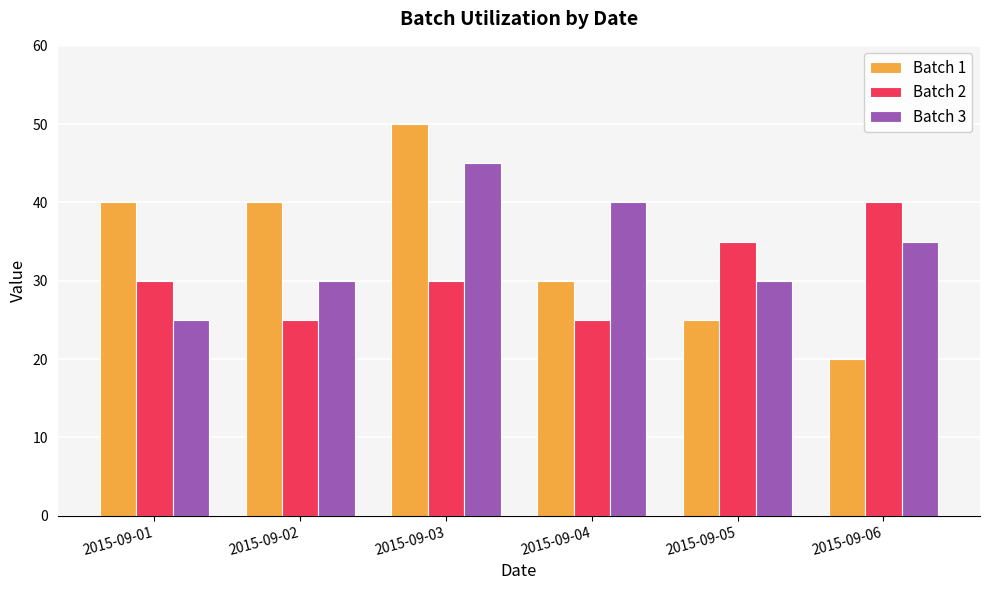

True or false: Batch 1 has a value of 17 at 2015-09-05.

False